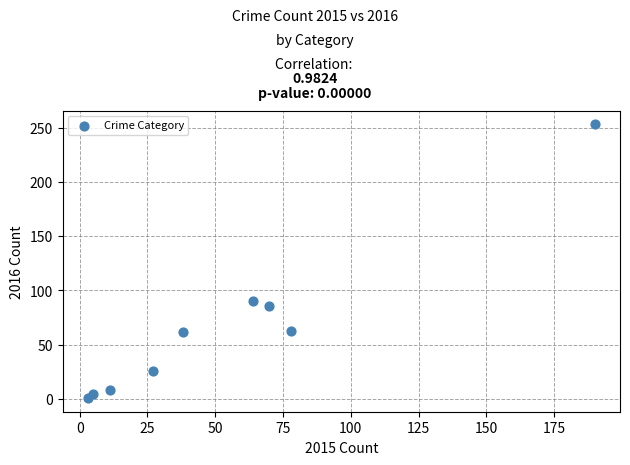

What is the range of X values (max minus min)?

187